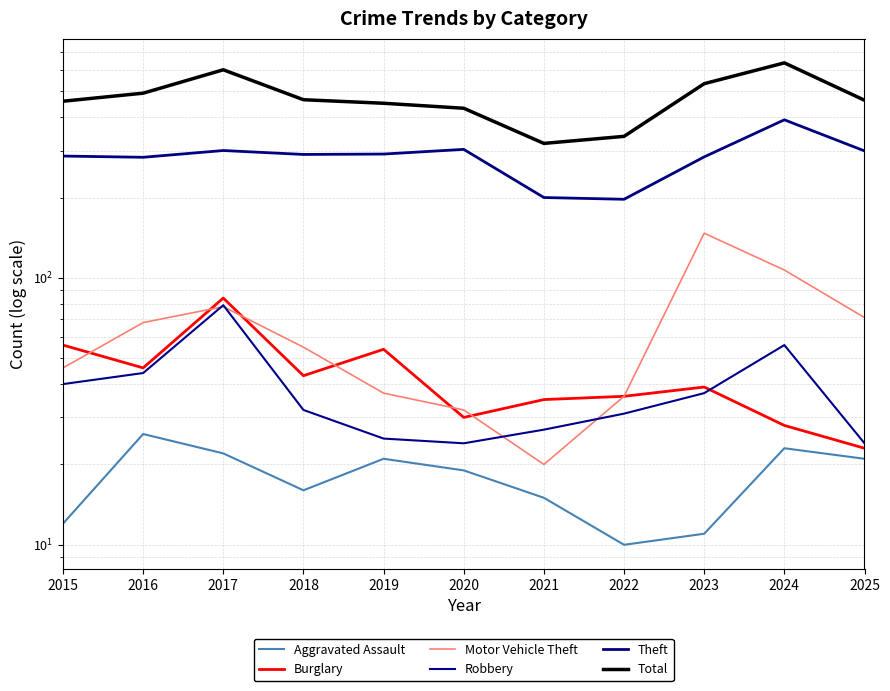

Where is Robbery nearest to the value 51?

2024